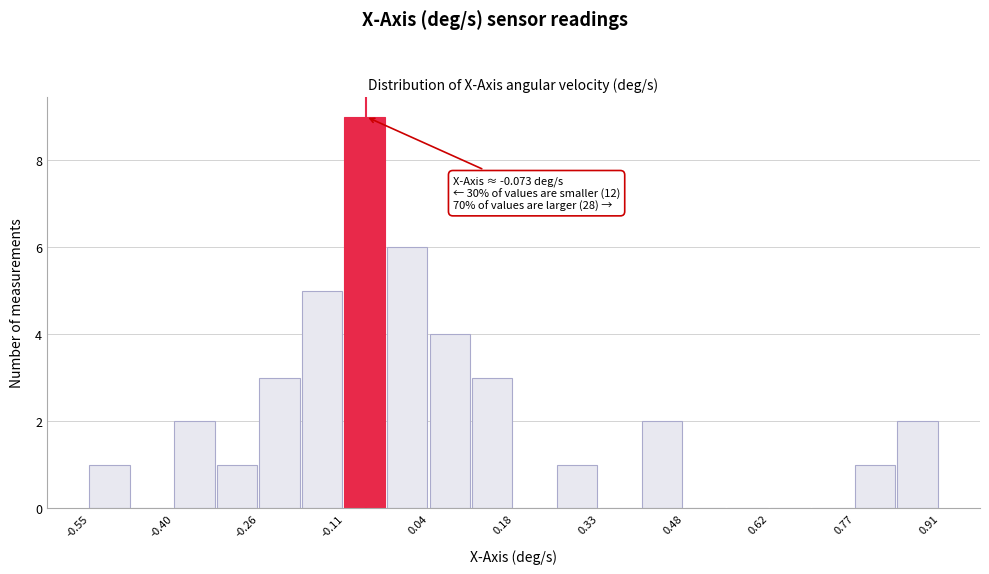

Around what value on the x-axis is the tallest bar? Give the approximate position of its centre, as read against the axis.

-0.08